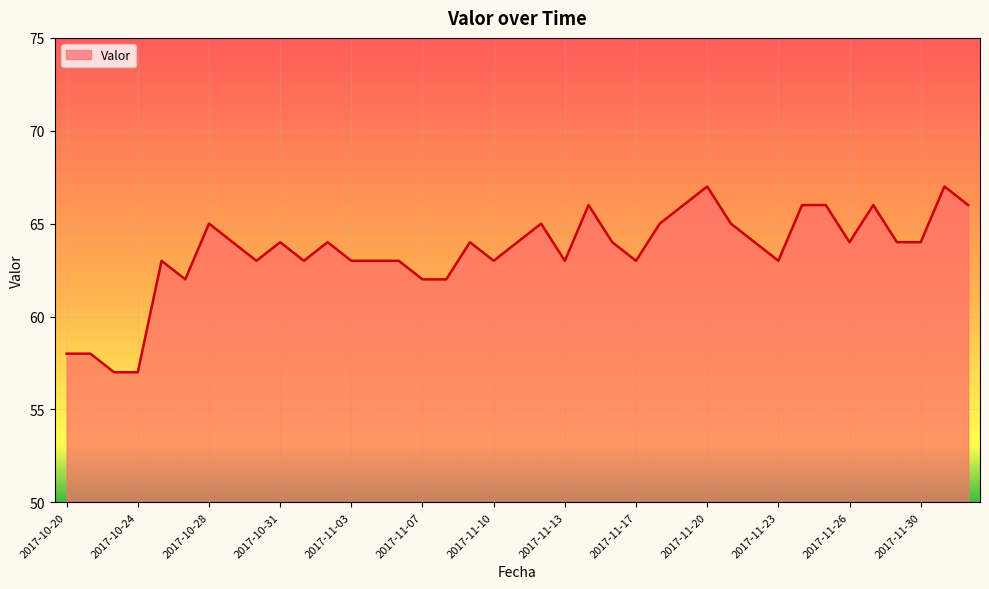

What is the maximum value shown in the chart?

67